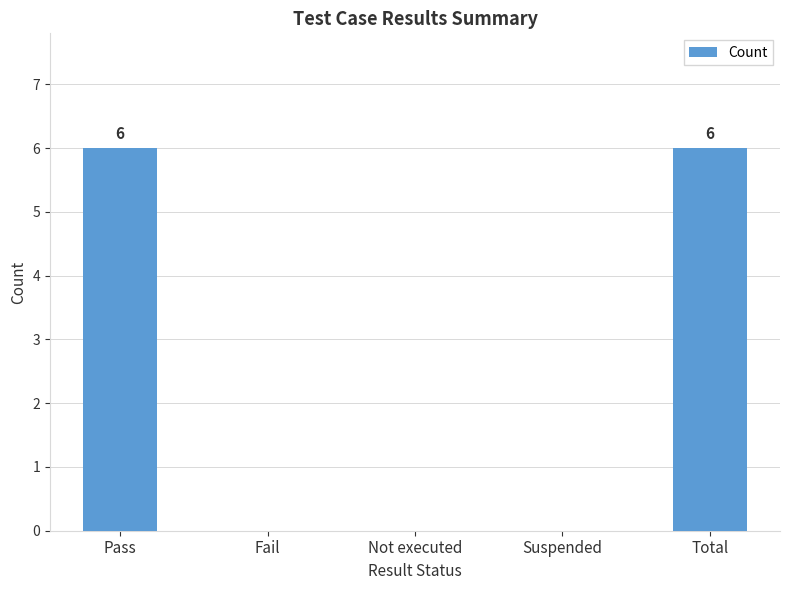

The value at Suspended is 3. True or false?

False